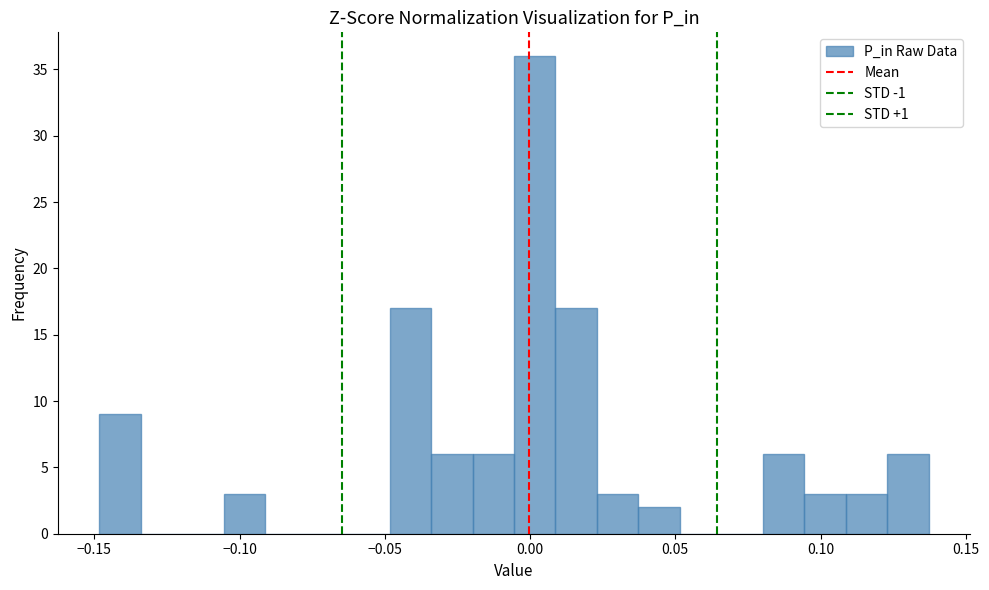

Read against the x-axis, roughly where is the centre of the tallest bar?

0.000